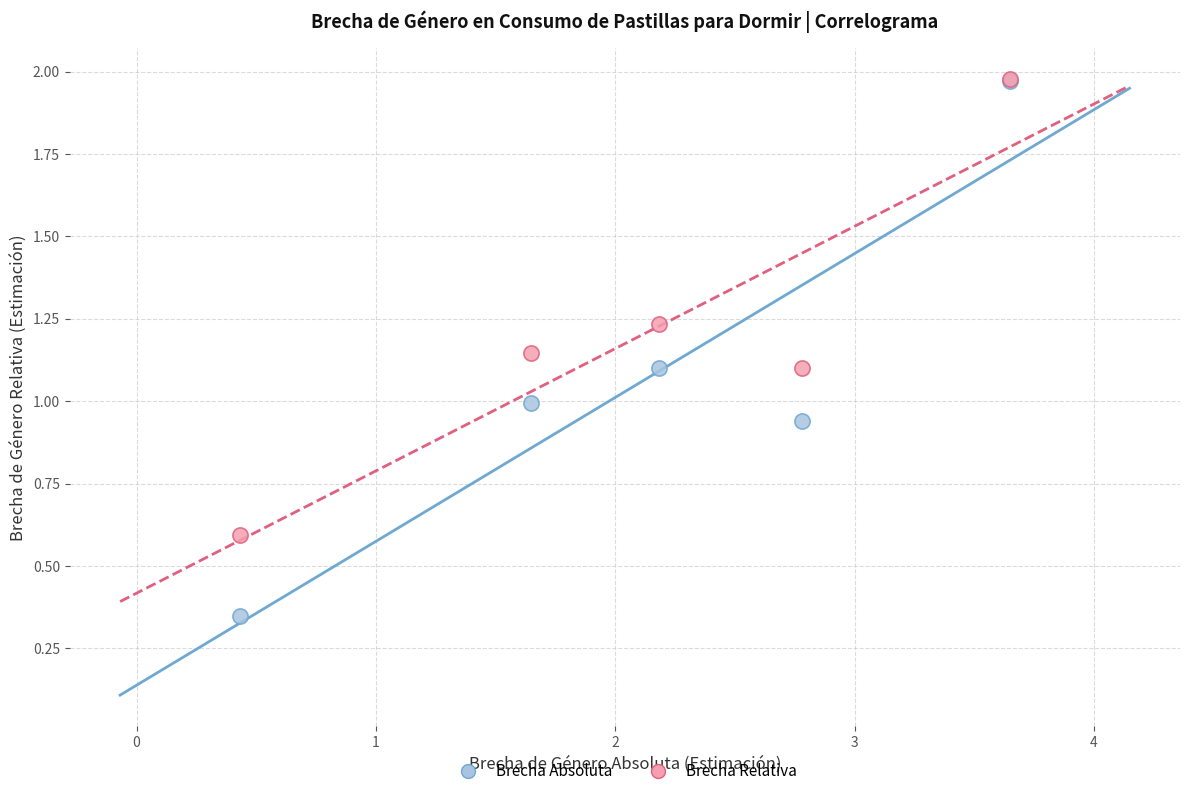

What are all the series names shown in the legend?

Brecha Absoluta, Brecha Relativa